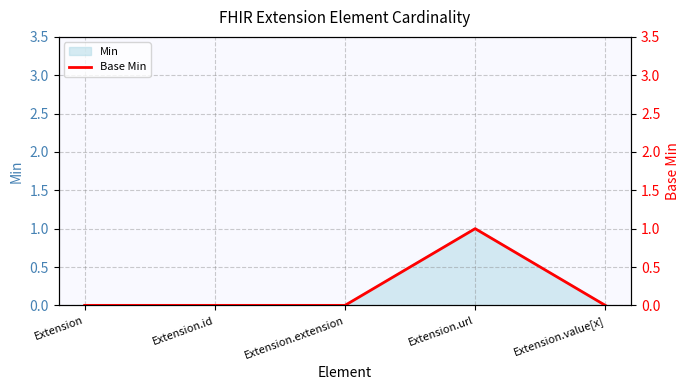

Where is the data nearest to the value 0?

Extension